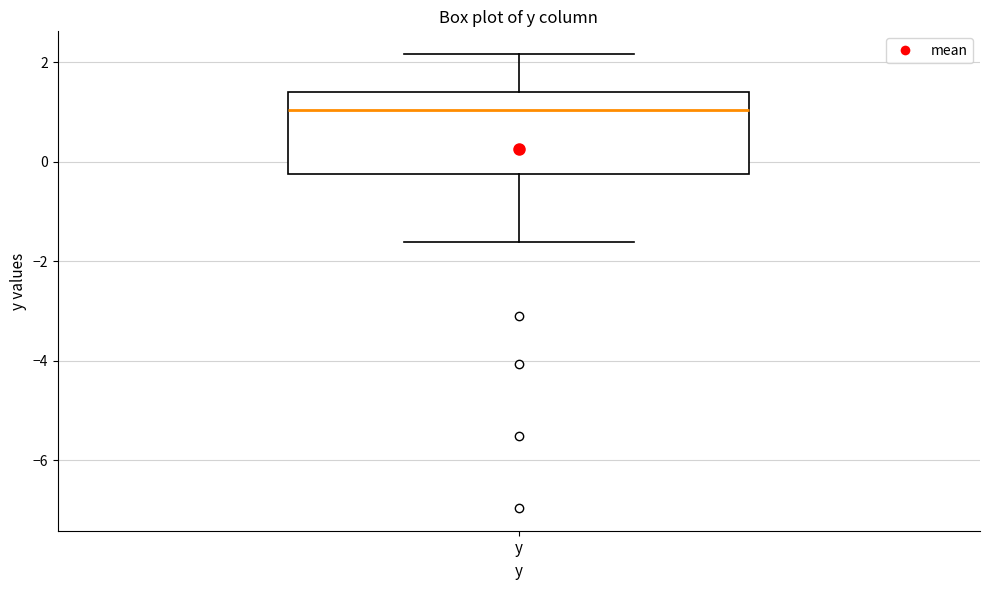

Read this box plot against the y-axis: the position of the median line, the range covered by the box, and the ends of both whiskers. The values are not printed on the chart, so give them approximately, as read against the axis.

median 1.0, box -0.2 to 1.4, whiskers -1.6 to 2.2